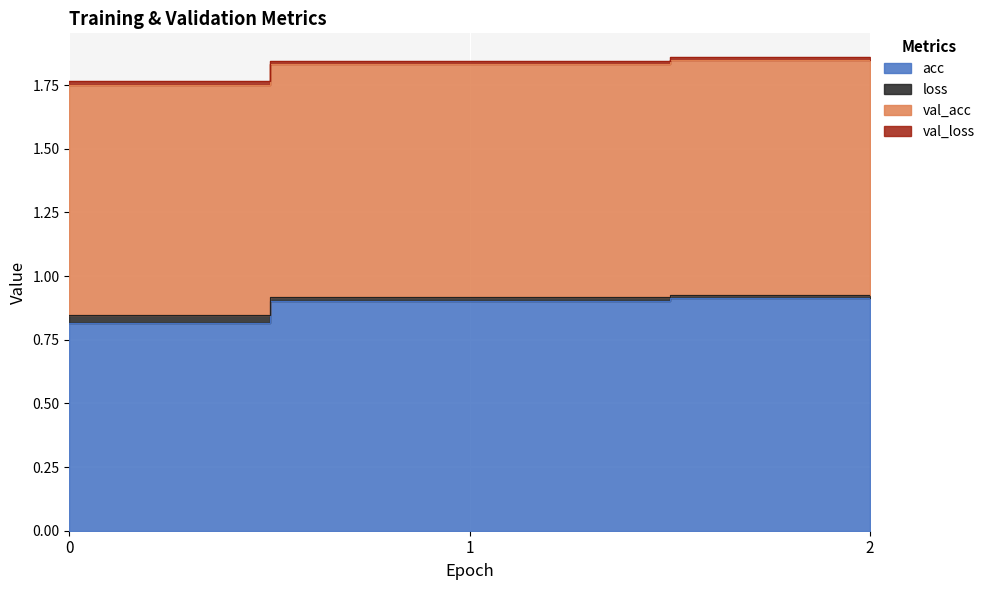

What is the maximum value shown in the chart?

1.9